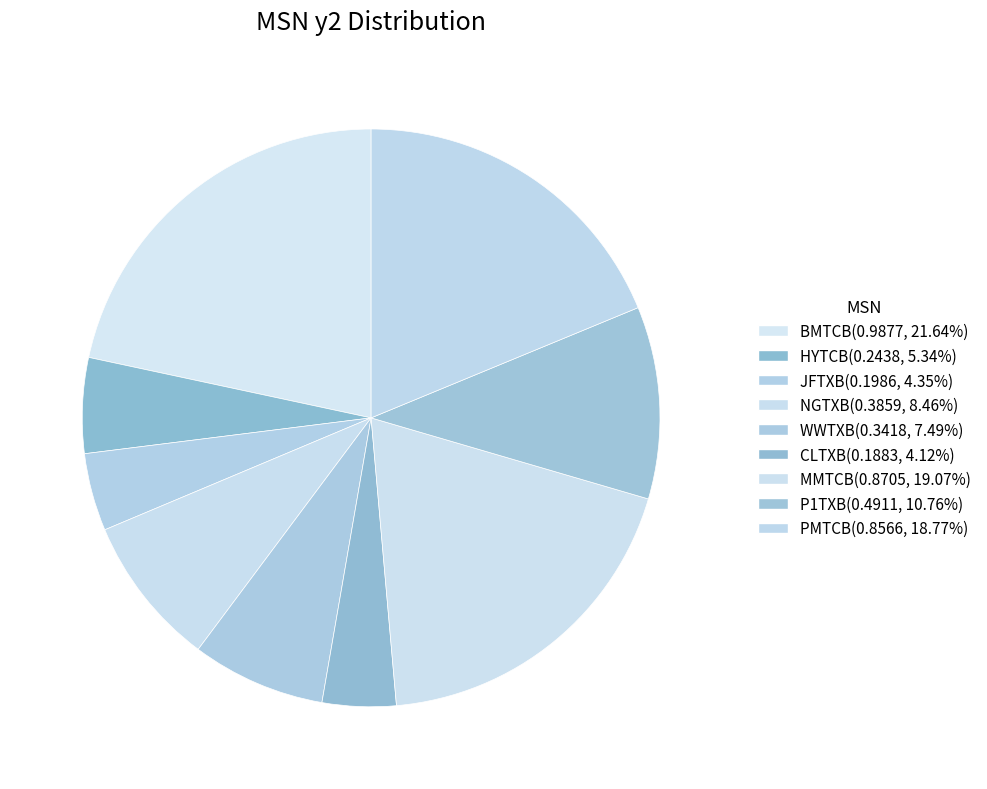

Count the number of slices in the pie.

9